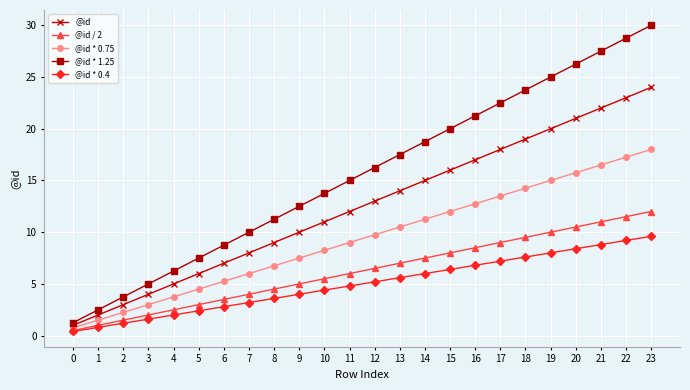

Is it true that @id equals 5.8 at 20?

False